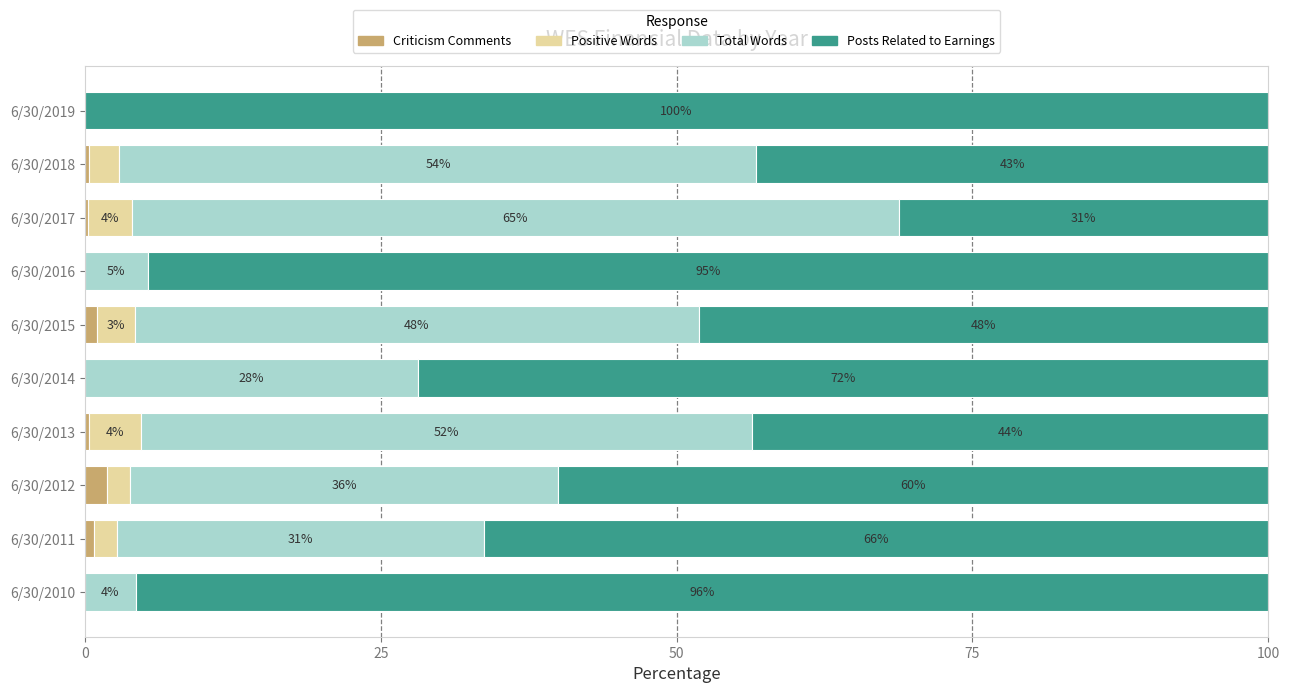

Which category has the highest value in the Criticism Comments series?

6/30/2012